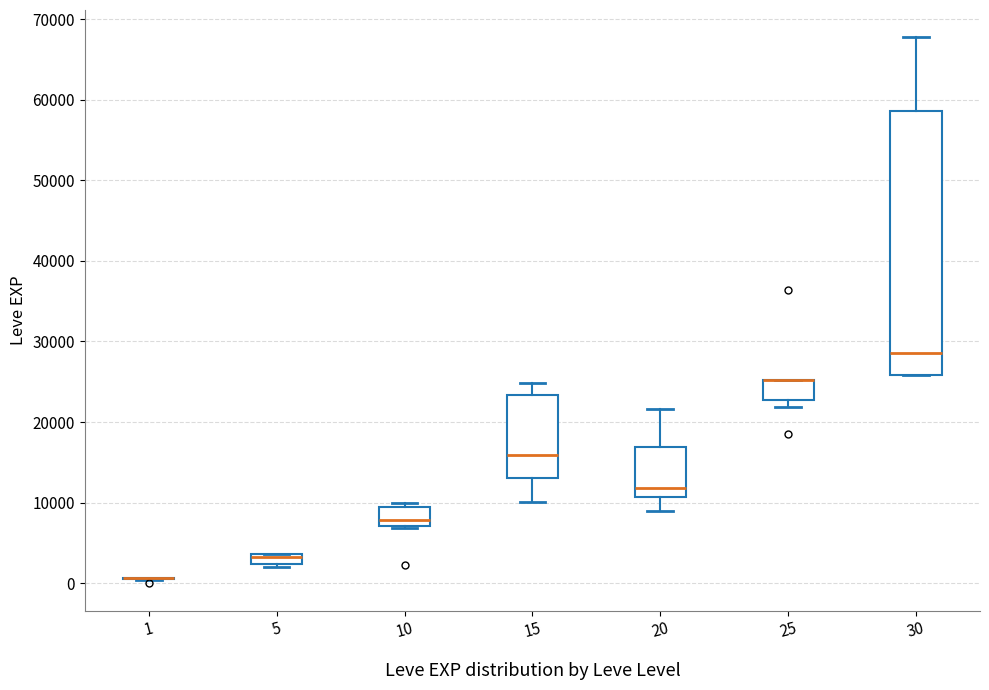

Which box is the tallest, from its lower edge to its upper edge?

30